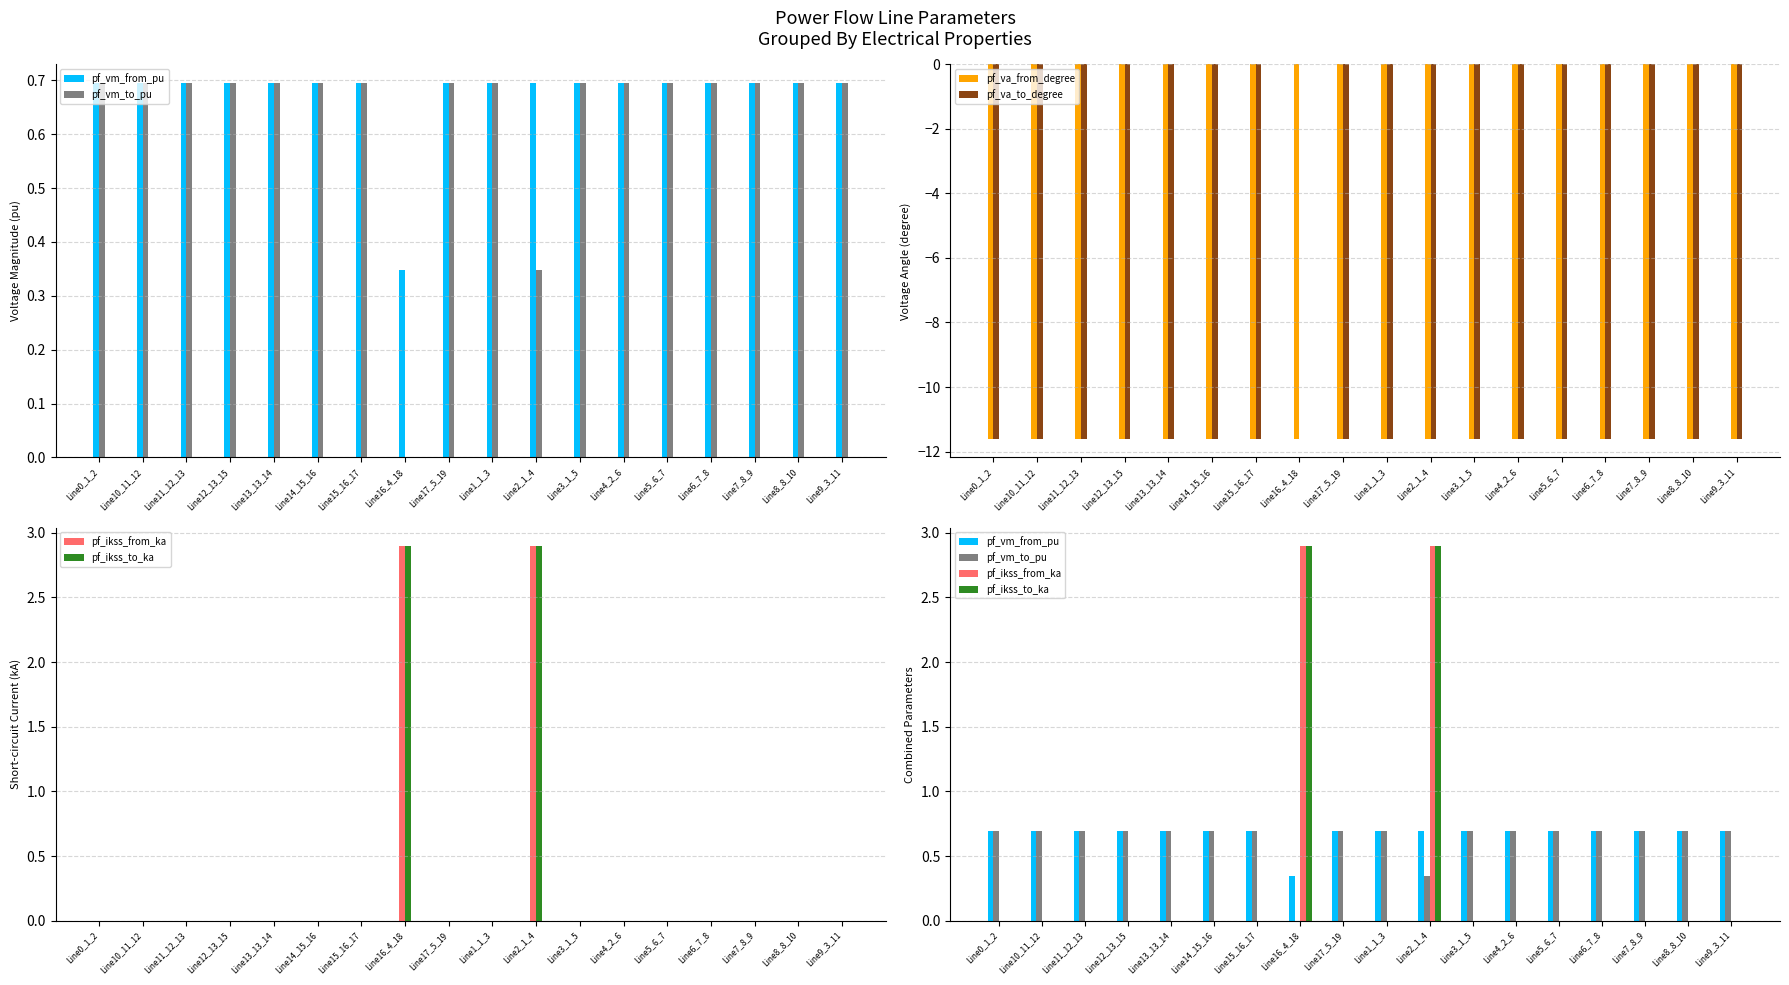

What is the total value across all series at Line8_8_10?

-21.8